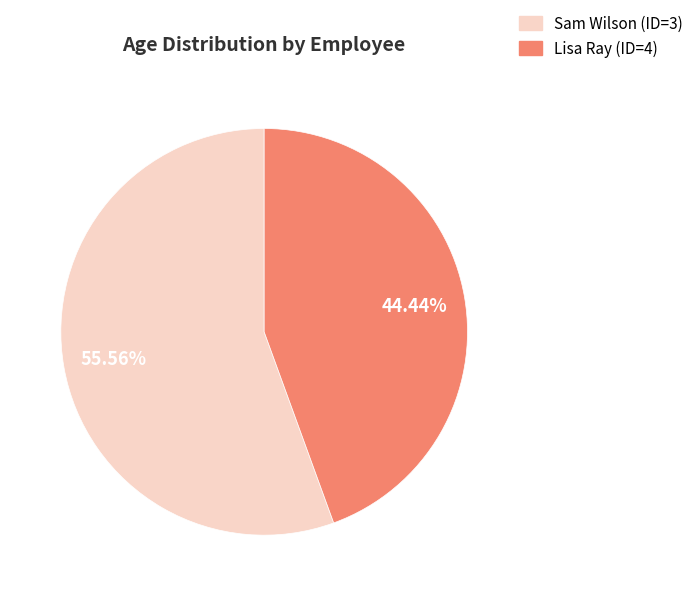

Rank the categories by value from highest to lowest.

Sam Wilson (ID=3), Lisa Ray (ID=4)